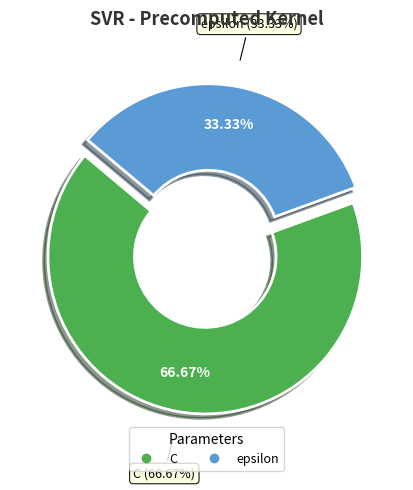

How many segments does this pie chart have?

2